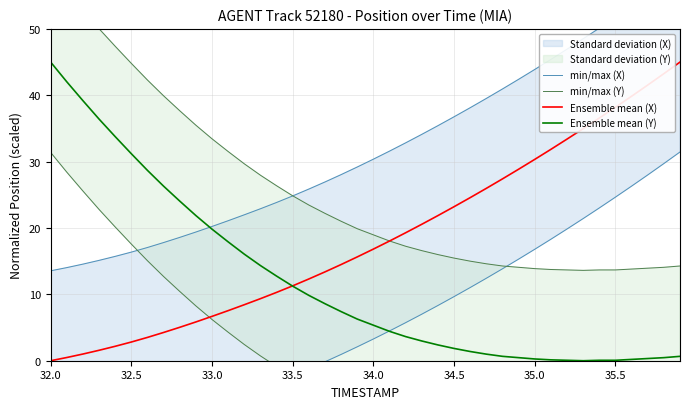

What is the maximum value for Ensemble mean (X)?

45.0